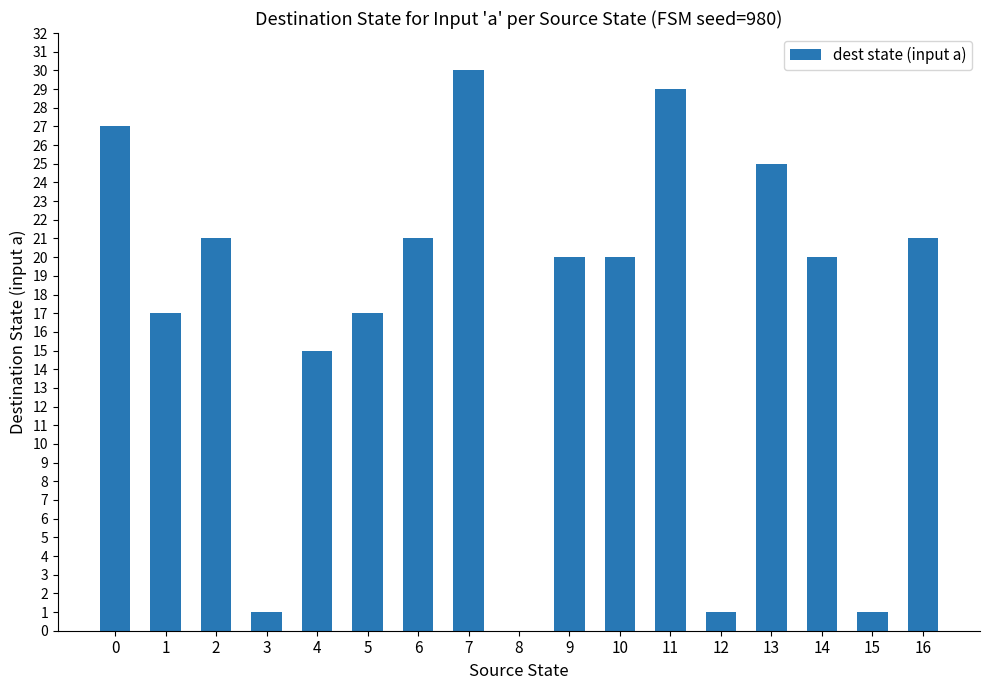

Which has a higher value, 16 or 1?

16